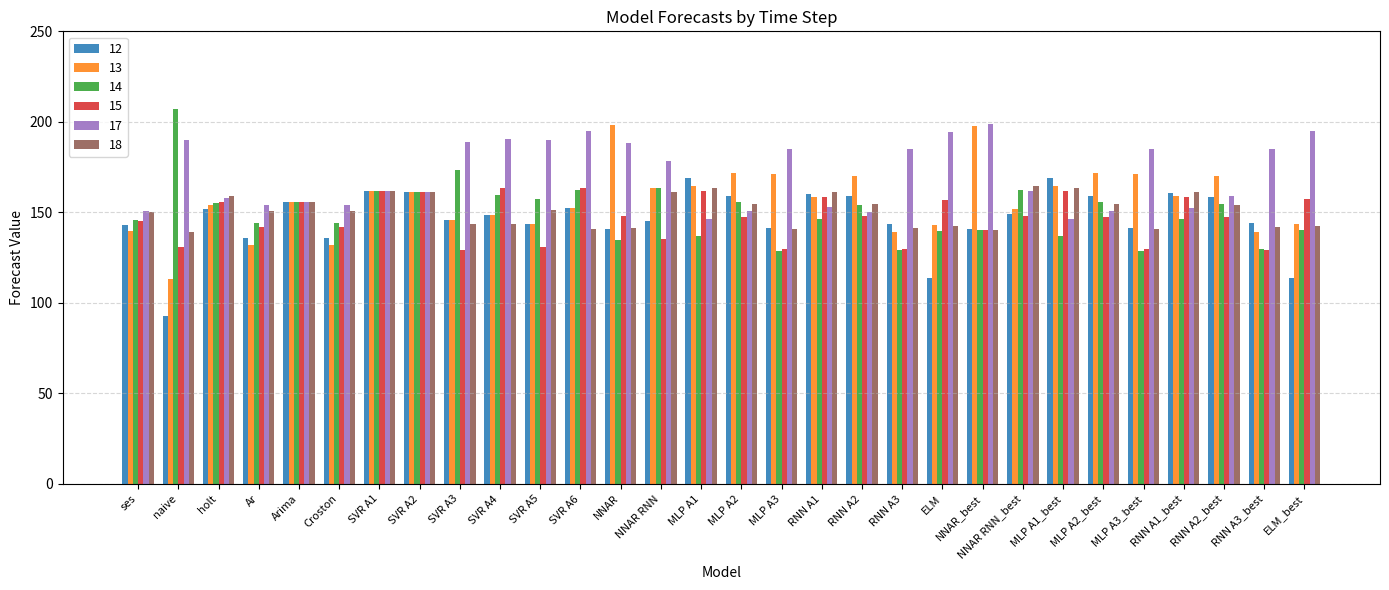

What is the highest value of the 14 series?

207.0